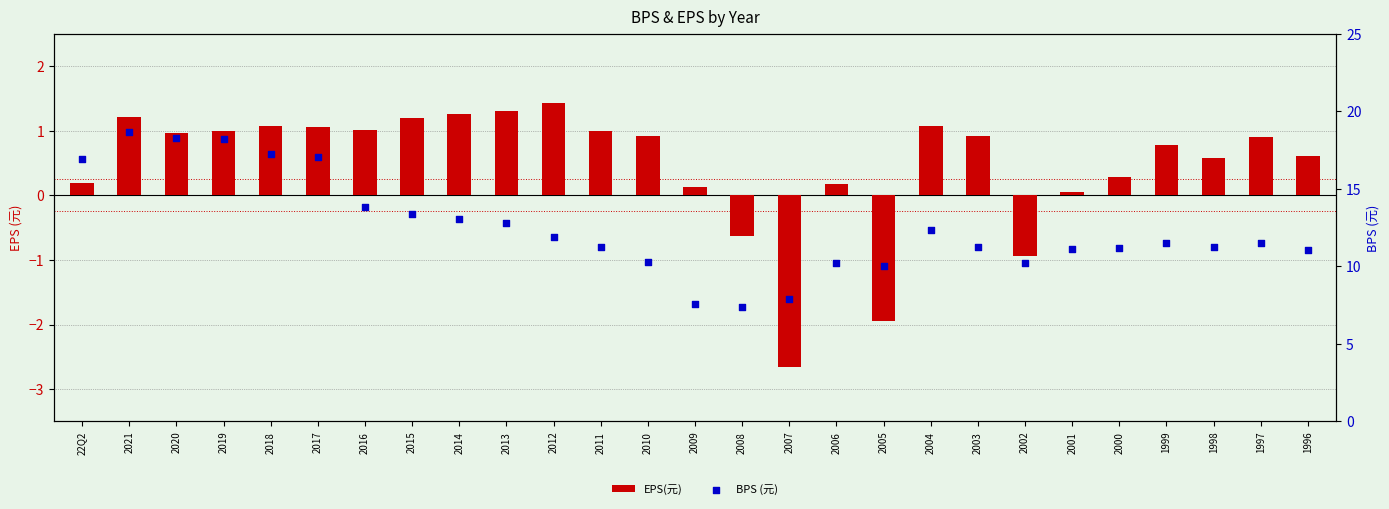

At how many categories does at least one series exceed 8?

24